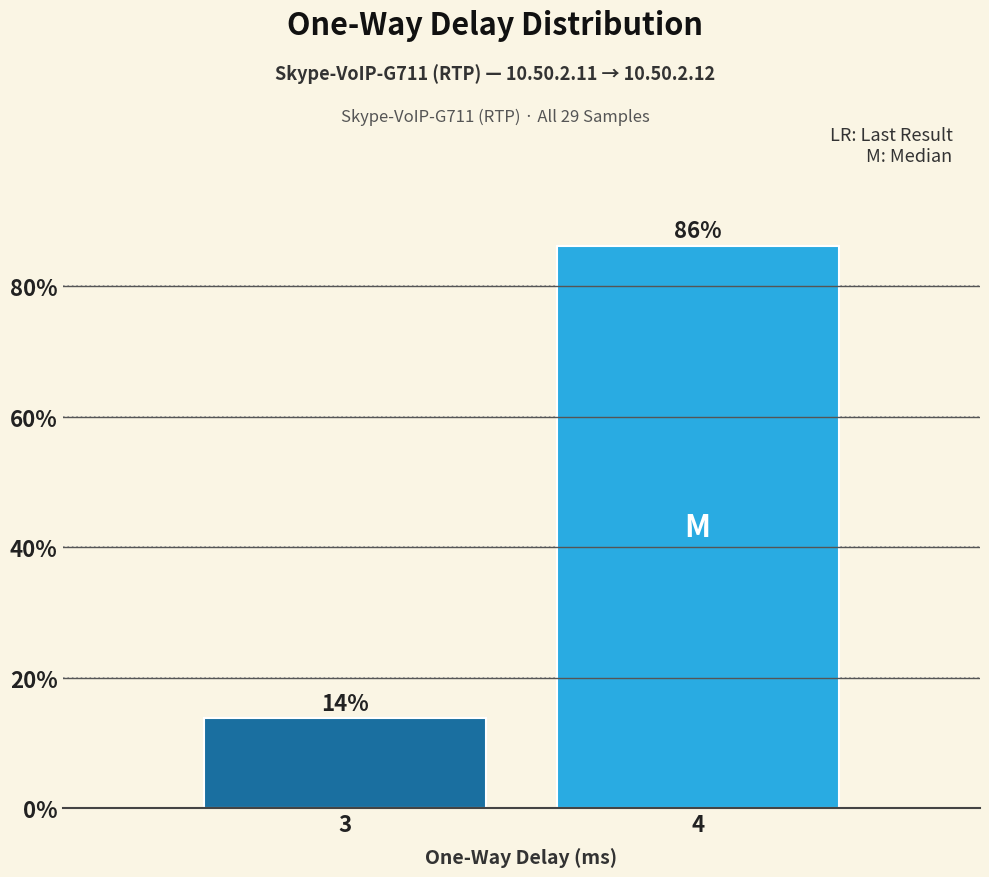

Which has a higher value, 3 or 4?

4